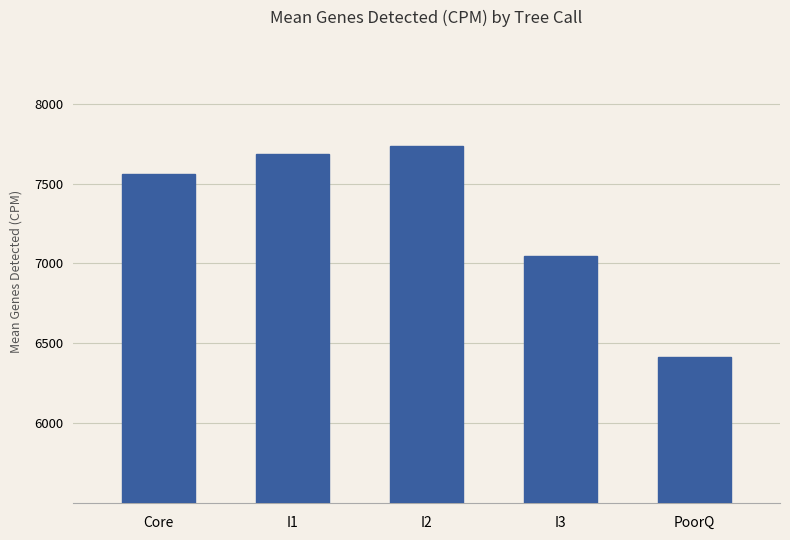

Reading right to left, list all the values displayed in this chart.

6412	7049	7735	7683	7558